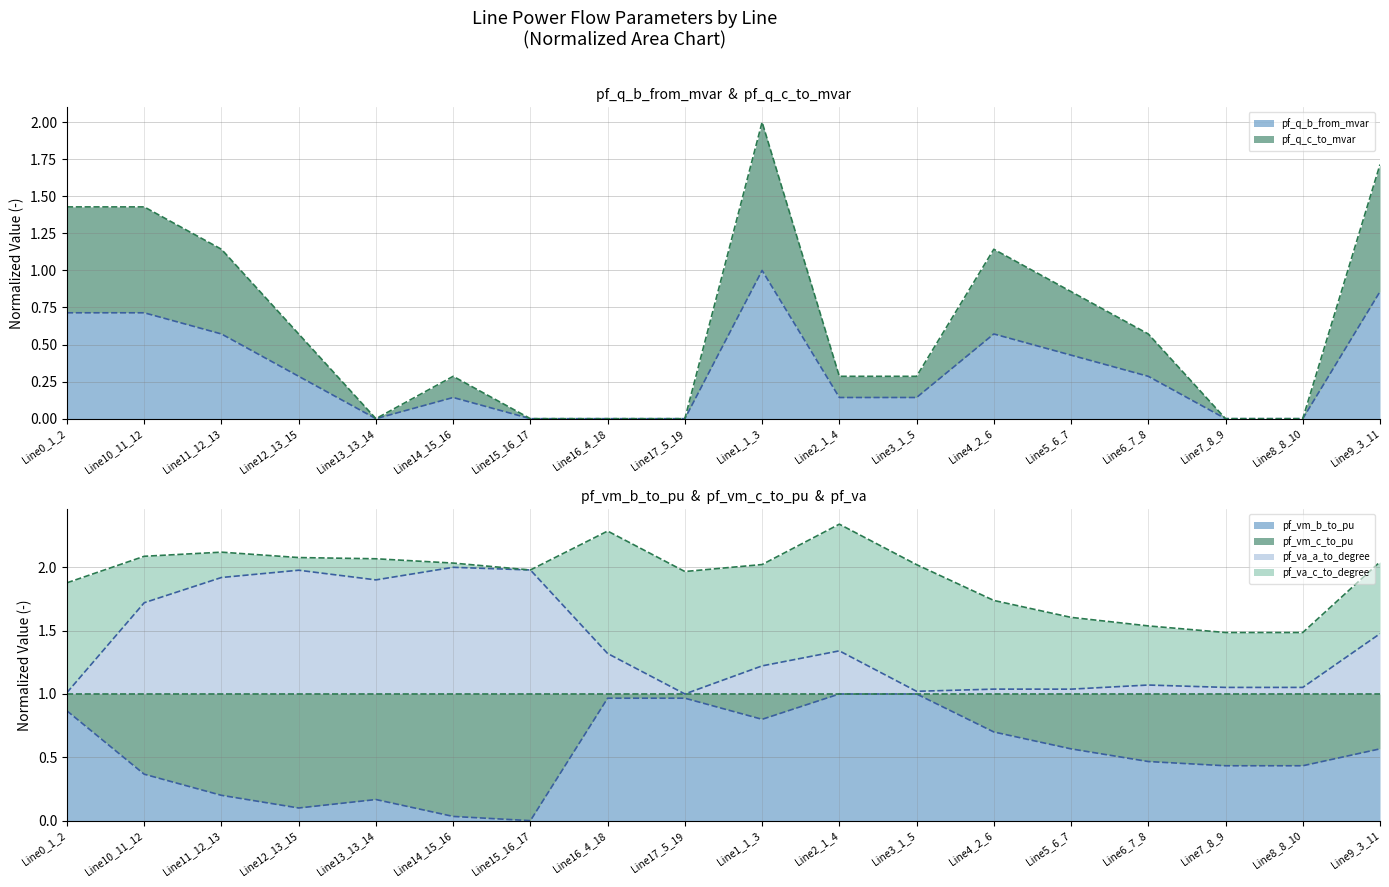

Where do pf_vm_b_to_pu and pf_q_c_to_mvar first cross each other?

Line12_13_15 and Line13_13_14